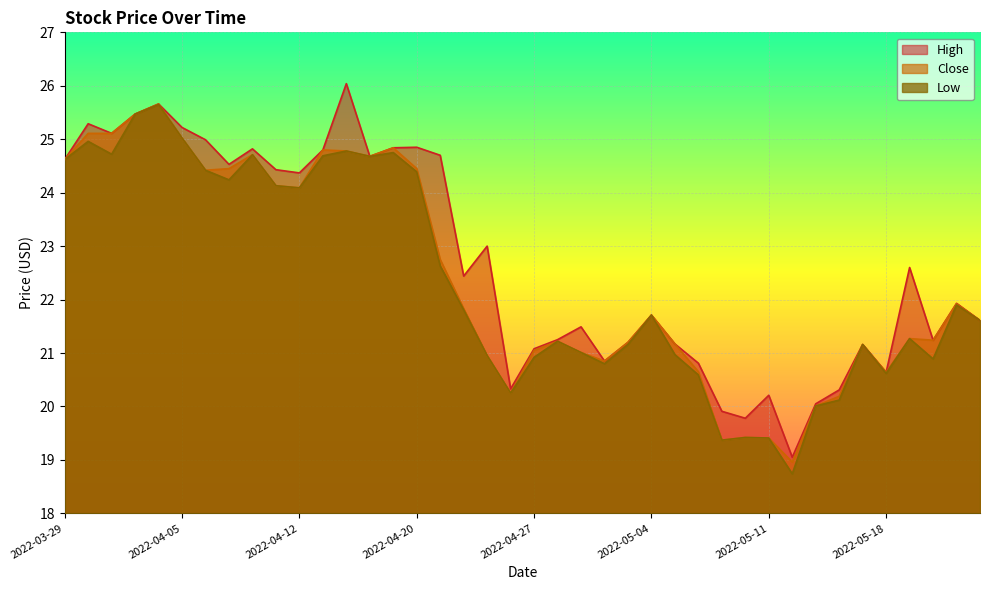

Rank the series at 2022-03-30 from highest to lowest value.

High, Close, Low